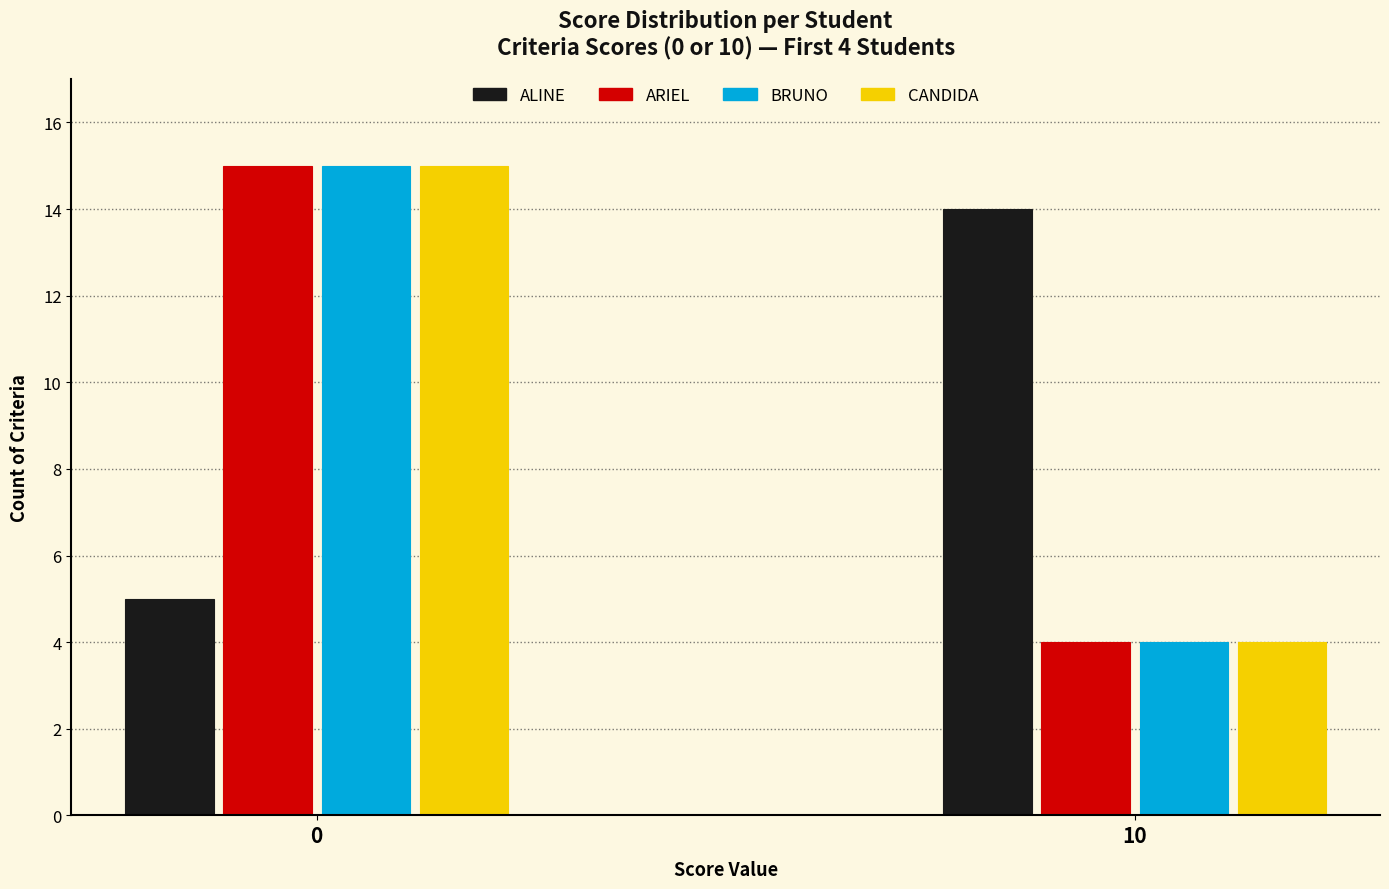

Reading left to right, transcribe all the data shown in this chart.

ALINE: 0=5	10=14
ARIEL: 0=15	10=4
BRUNO: 0=15	10=4
CANDIDA: 0=15	10=4